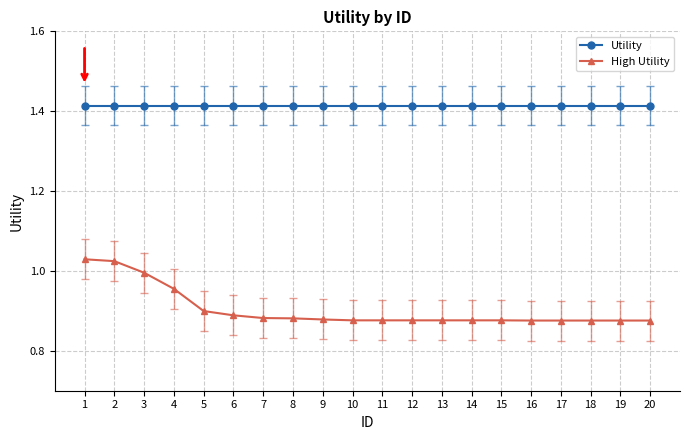

True or false: High Utility and Utility cross at least once.

False